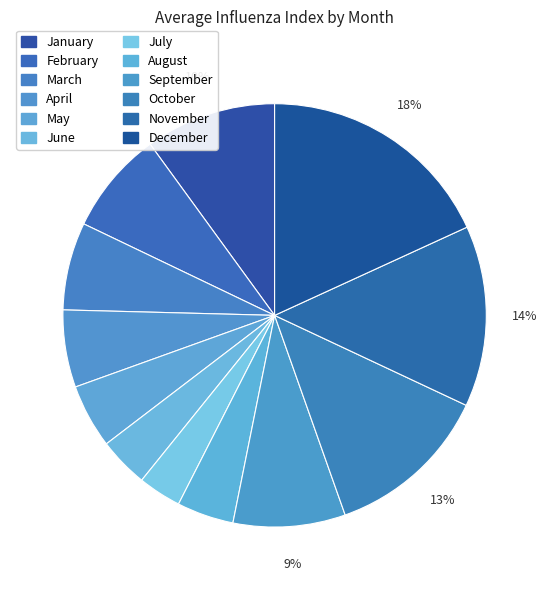

How many segments does this pie chart have?

12